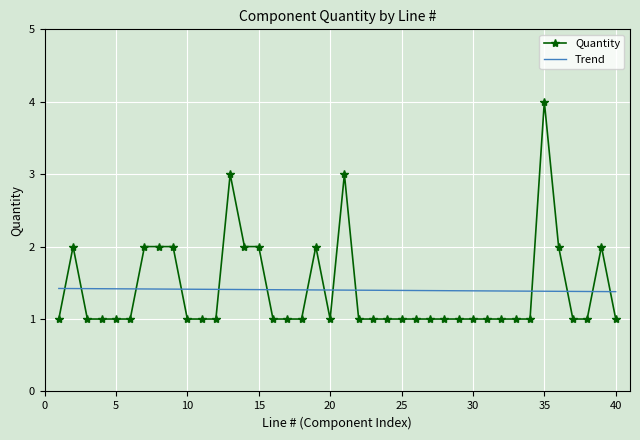

List the series in order of their peak value, lowest first.

Trend, Quantity